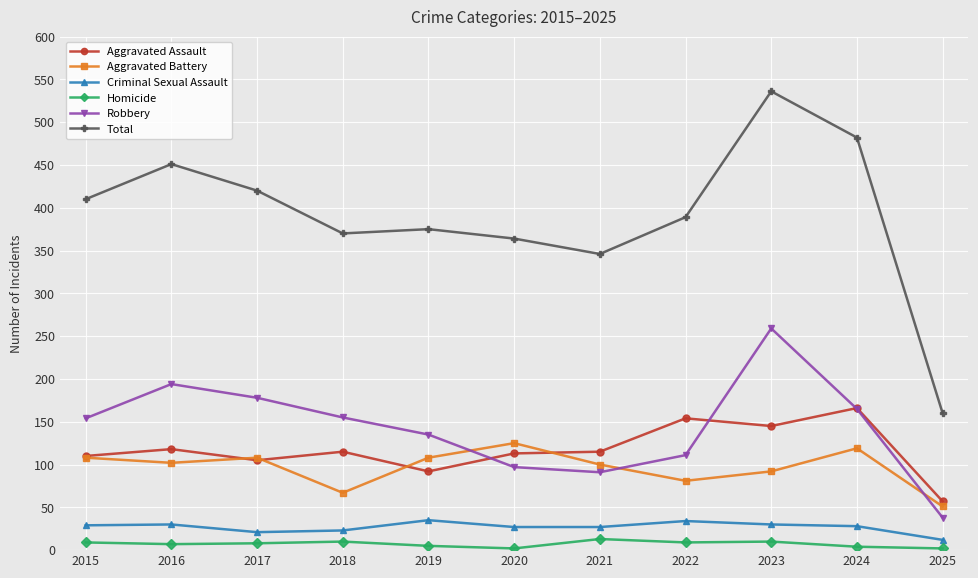

True or false: Robbery and Total cross at least once.

False